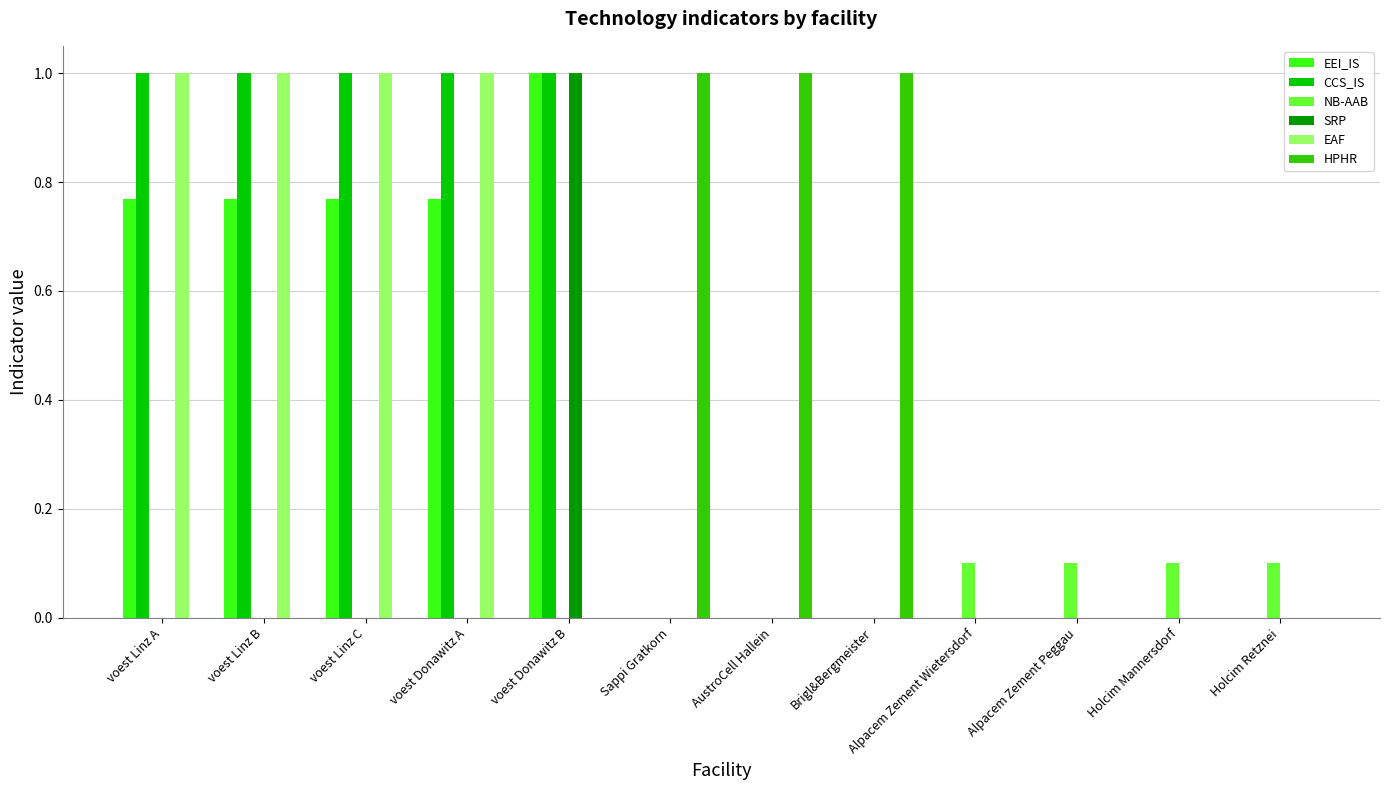

At which category is the sum across all series the highest?

voest Donawitz B